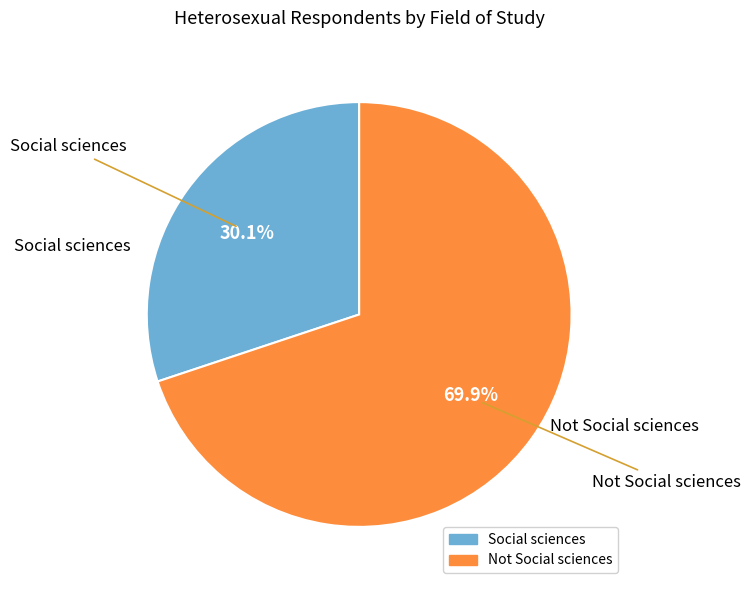

What percentage is the Not Social sciences slice, to the nearest percent?

70%